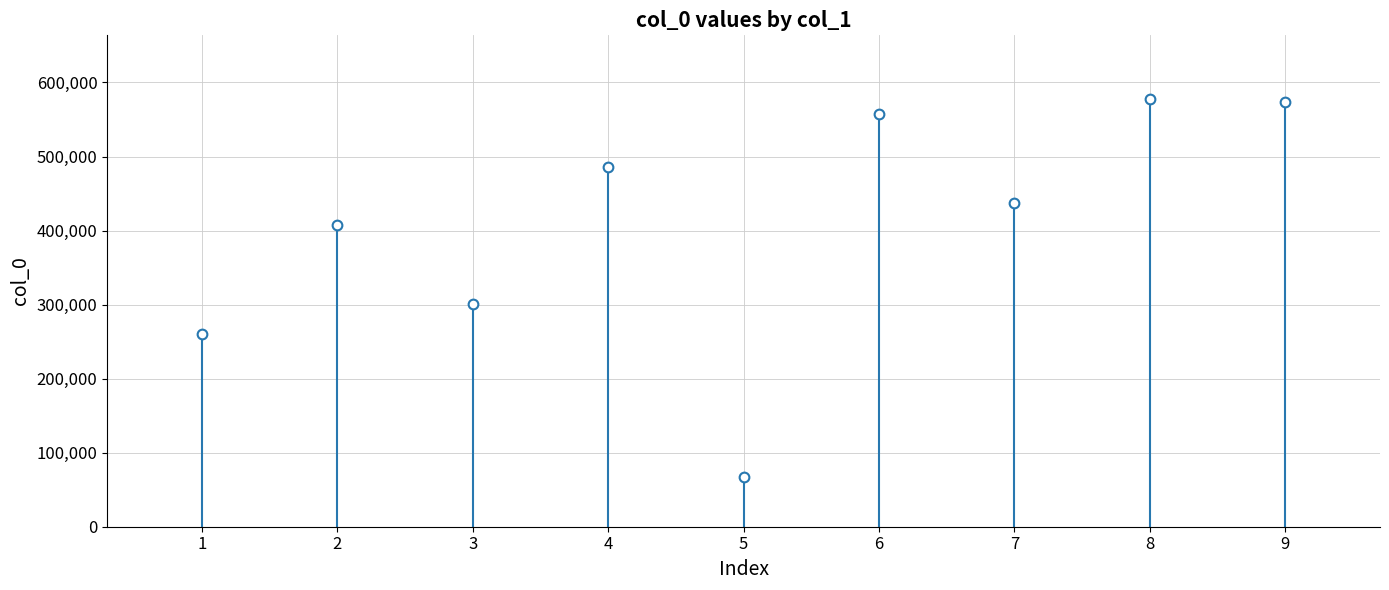

How many points are lower than both their immediate neighbors (excluding endpoints)?

3